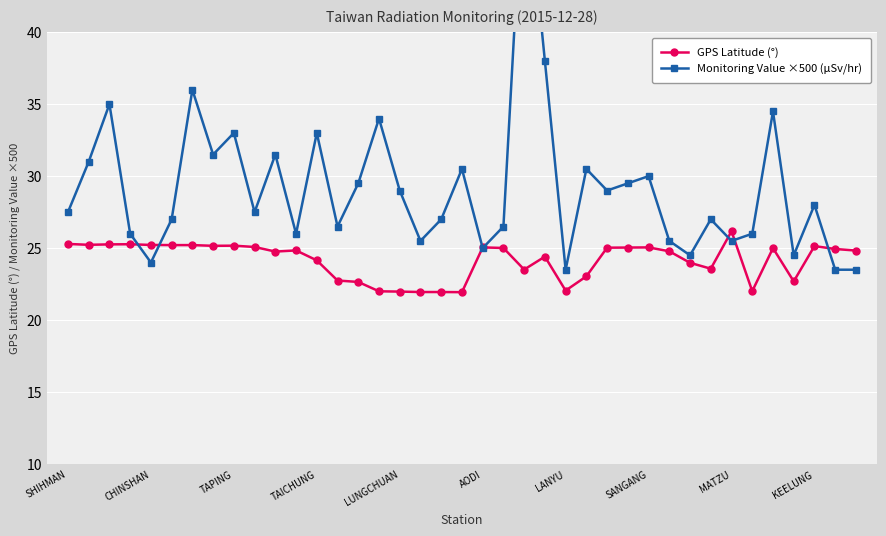

How many lines are shown in the chart?

2